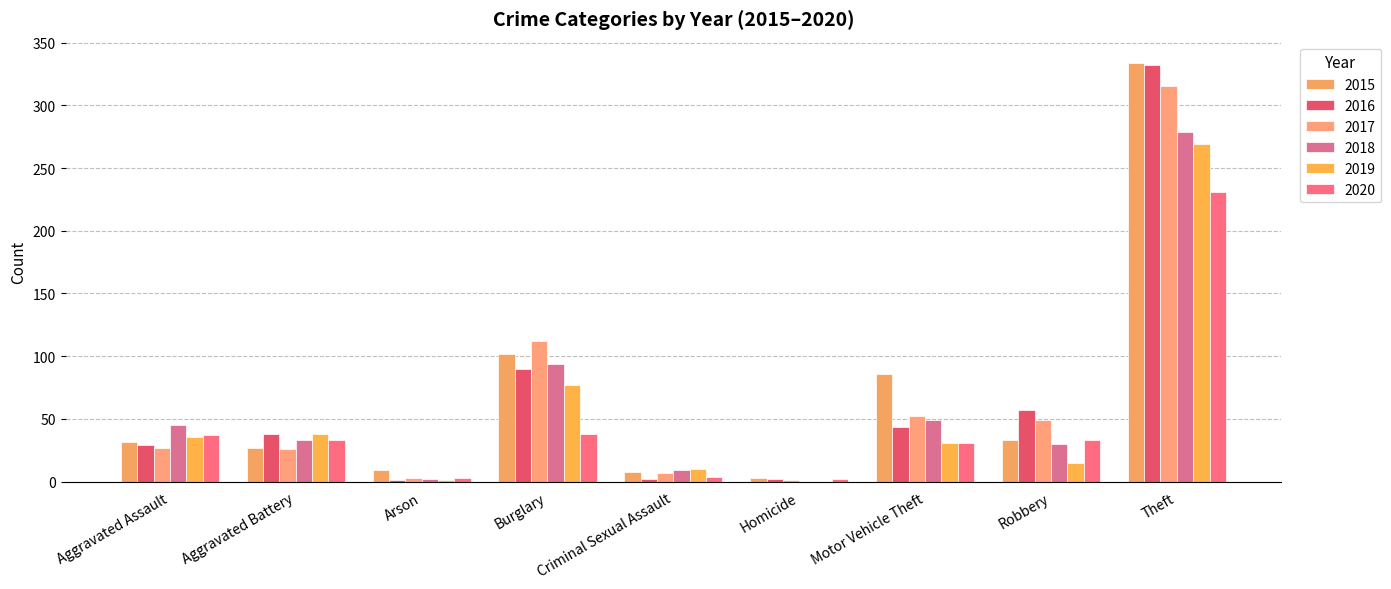

List the series in order of their peak value, lowest first.

2020, 2019, 2018, 2017, 2016, 2015